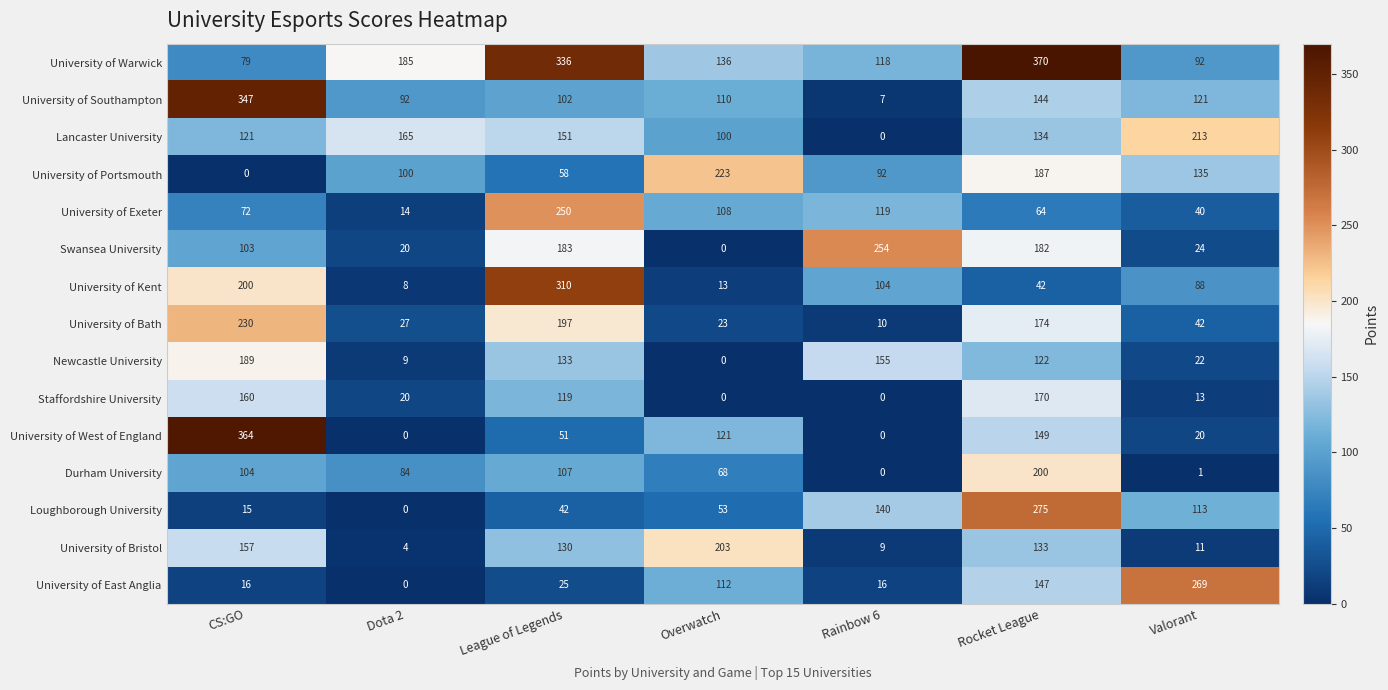

List the series in order of their peak value, highest first.

University of Warwick, University of West of England, University of Southampton, University of Kent, Loughborough University, University of East Anglia, Swansea University, University of Exeter, University of Bath, University of Portsmouth, Lancaster University, University of Bristol, Durham University, Newcastle University, Staffordshire University